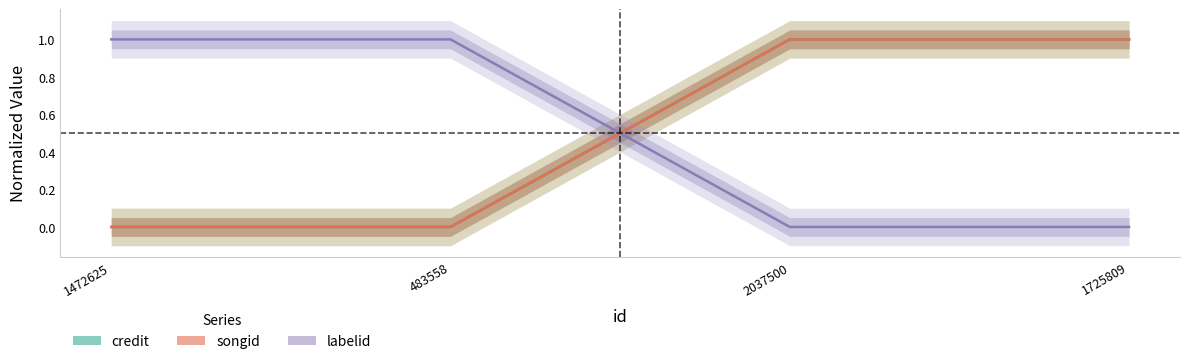

At which label is songid closest to 0?

1472625